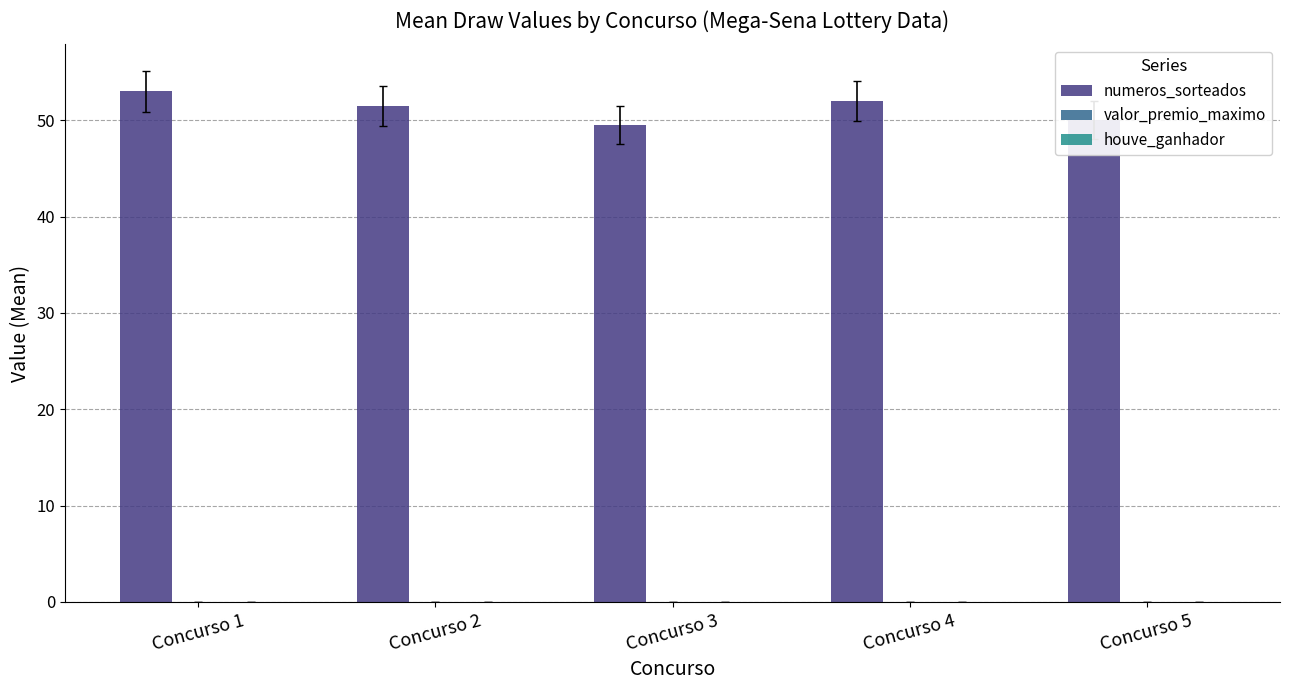

What is the ratio of the value at Concurso 3 to the value at Concurso 1?

0.9